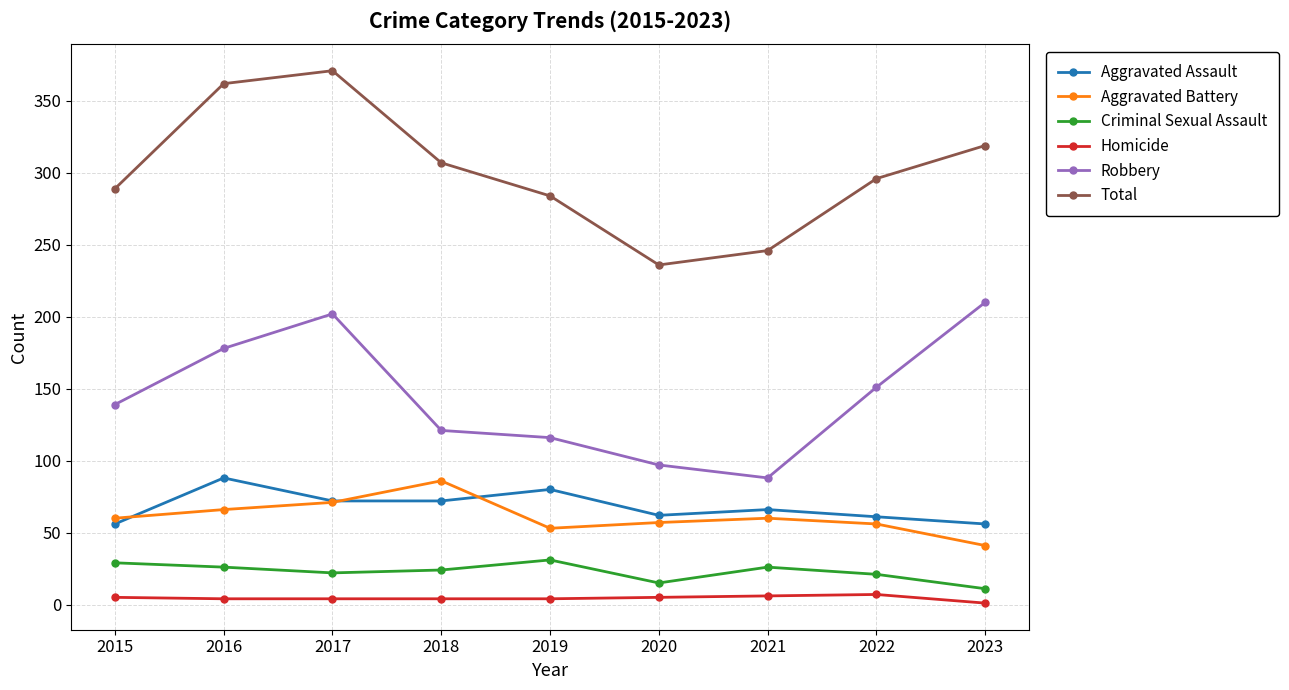

True or false: Aggravated Assault has a value of 66 at 2021.

True